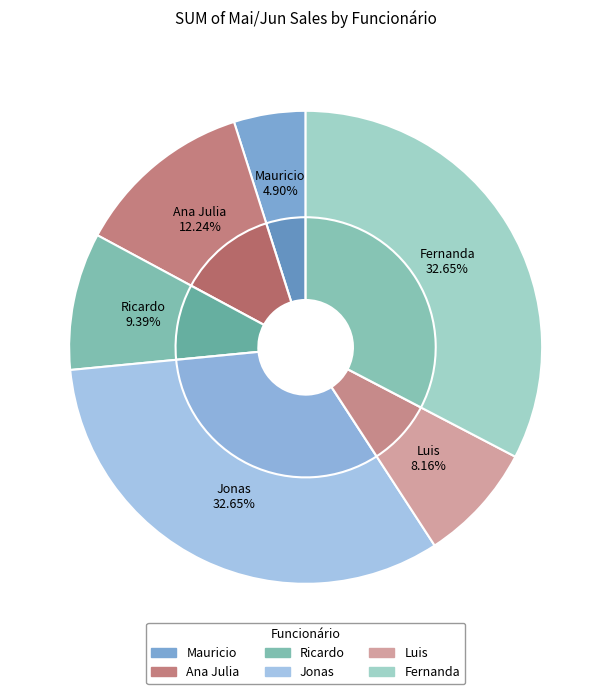

Between Ana Julia and Fernanda, which is larger?

Fernanda